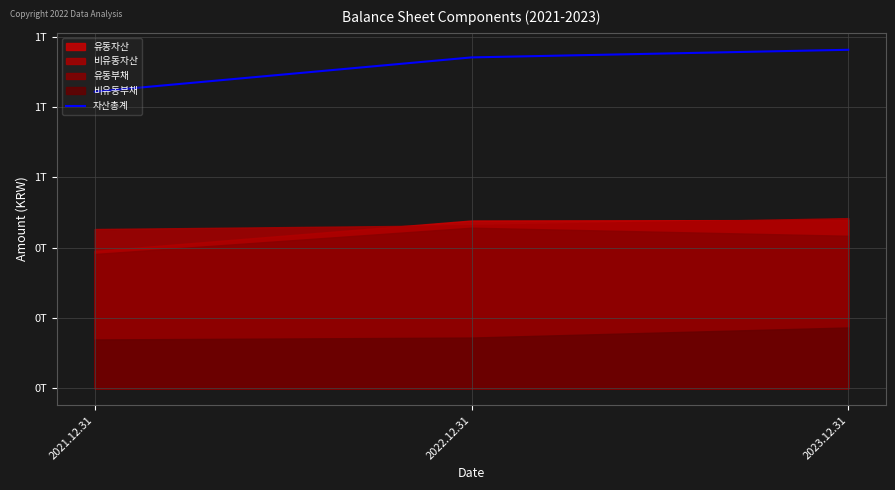

At which label does the data first exceed 940867070391?

2023.12.31